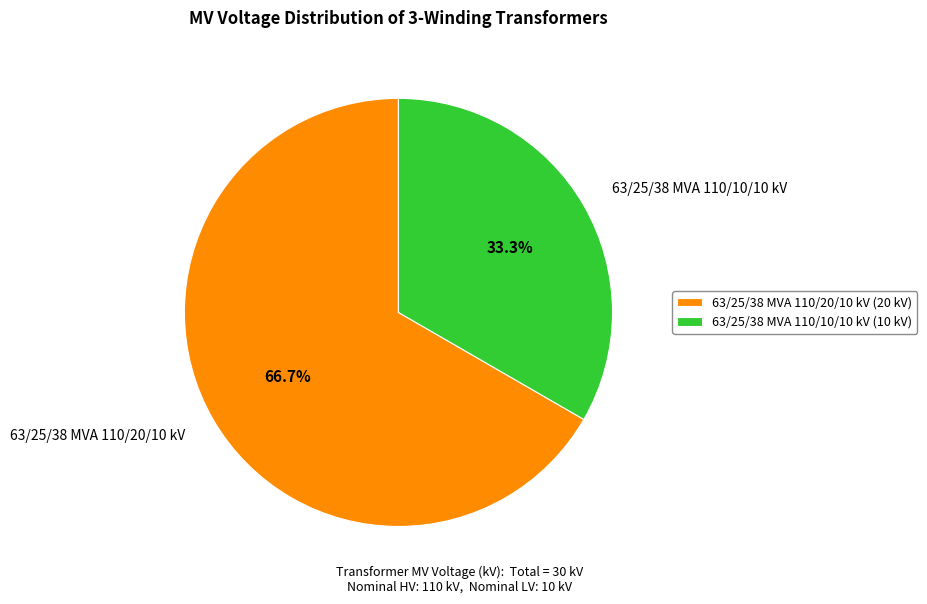

Rank the categories by value from lowest to highest.

63/25/38 MVA 110/10/10 kV, 63/25/38 MVA 110/20/10 kV